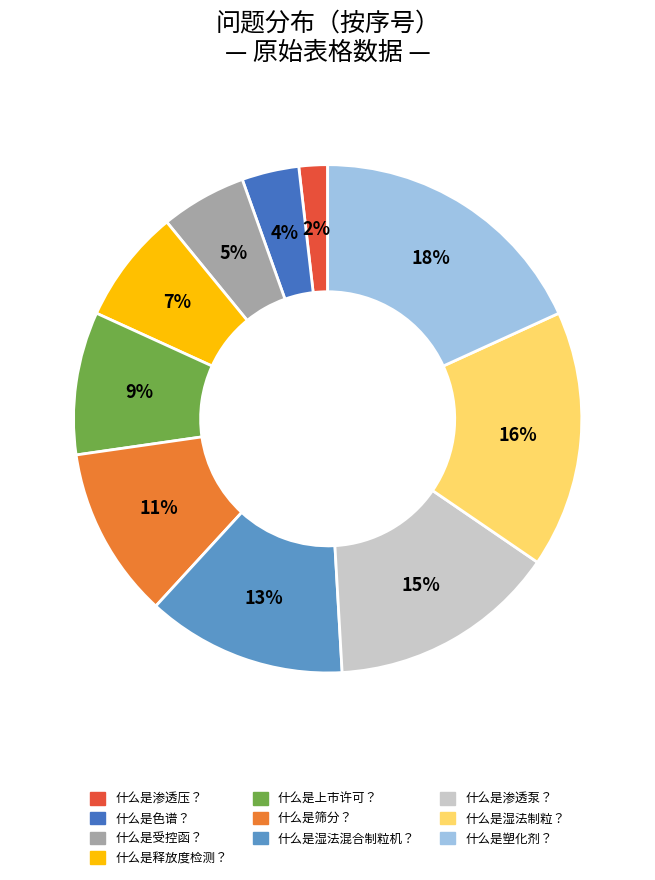

Which has a higher value, 什么是色谱？ or 什么是上市许可？?

什么是上市许可？